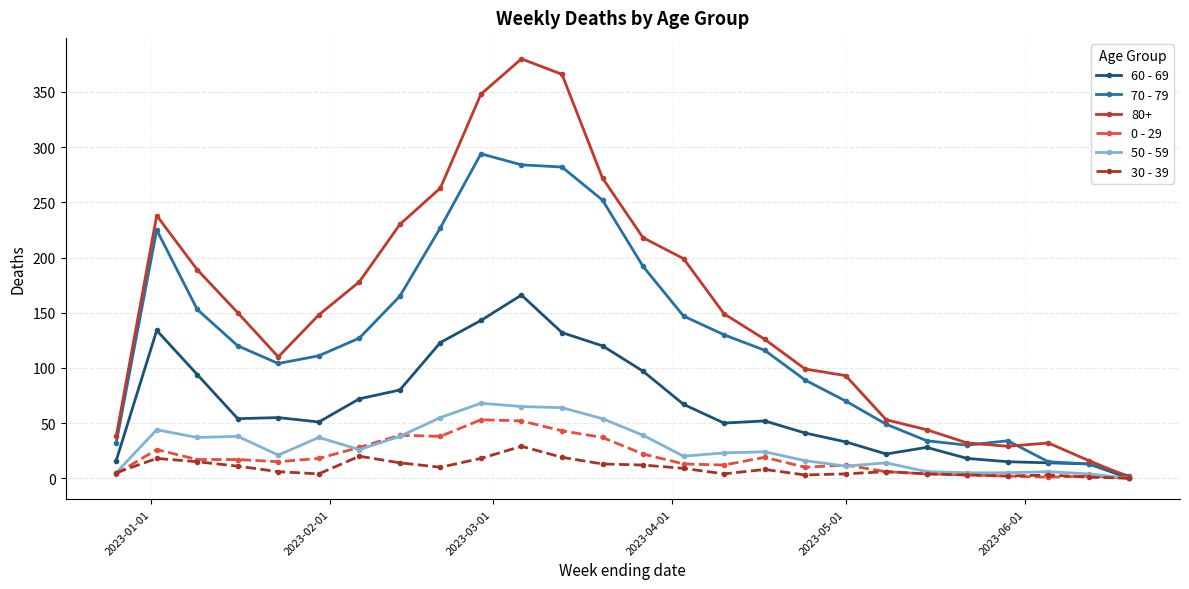

What is the average value of the 0 - 29 series?

19